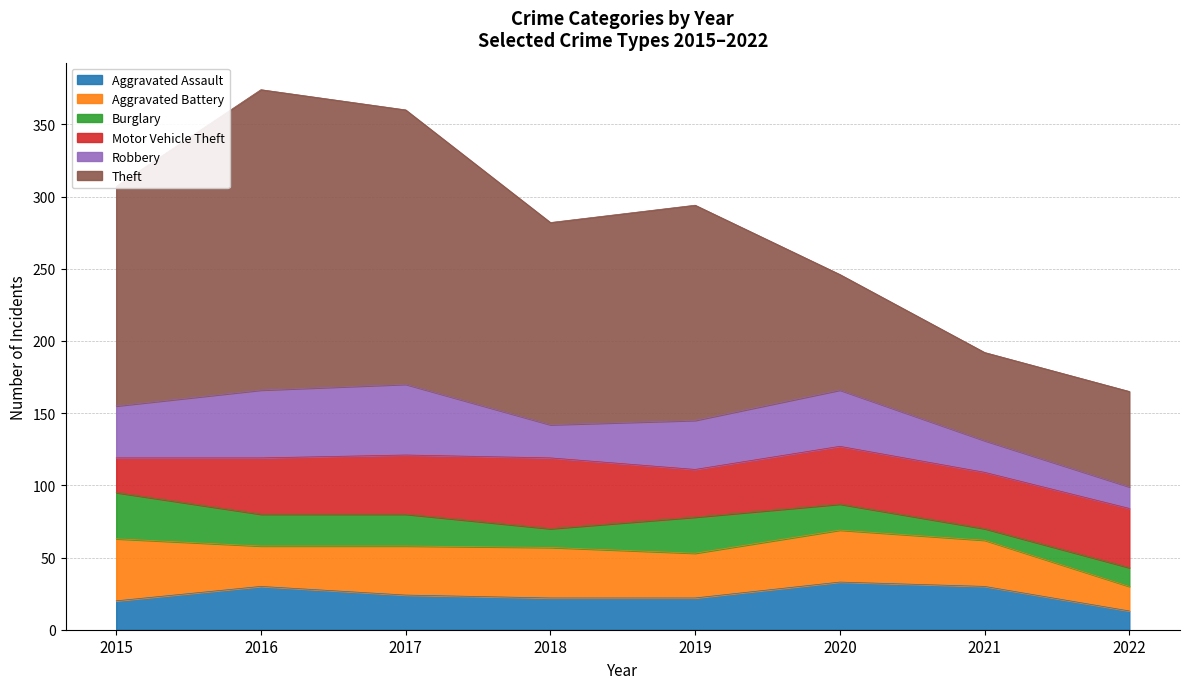

What are all the series names shown in the legend?

Aggravated Assault, Aggravated Battery, Burglary, Motor Vehicle Theft, Robbery, Theft